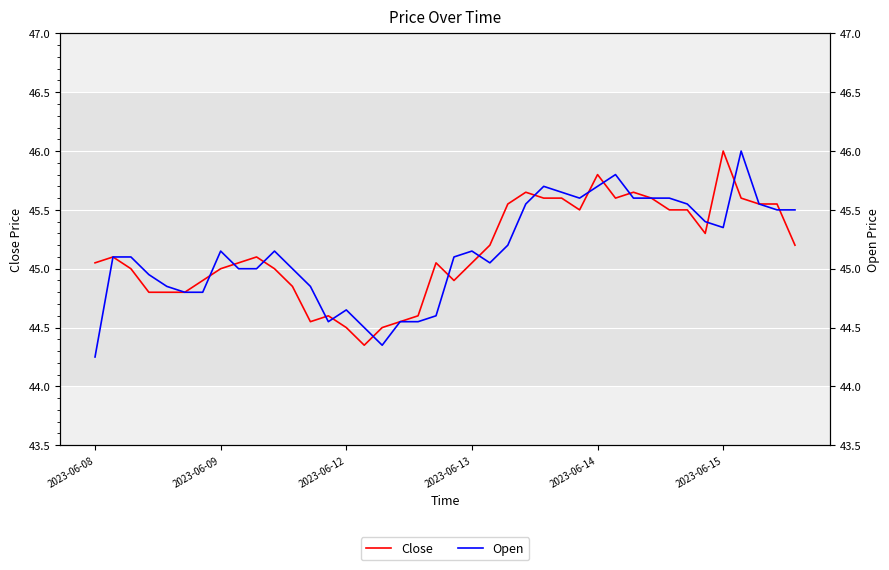

Rank the series by their maximum value, from highest to lowest.

Close, Open